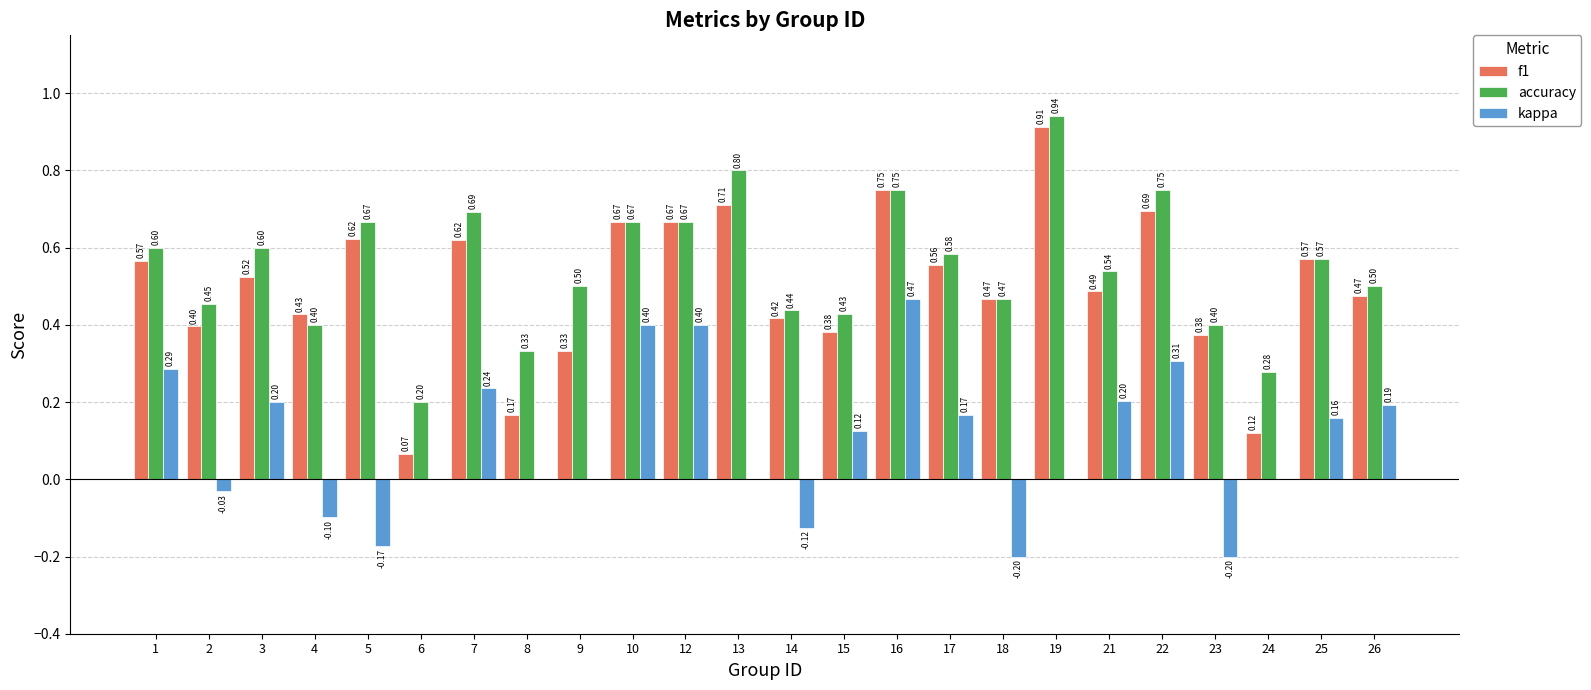

What is the average value of the accuracy series?

0.6